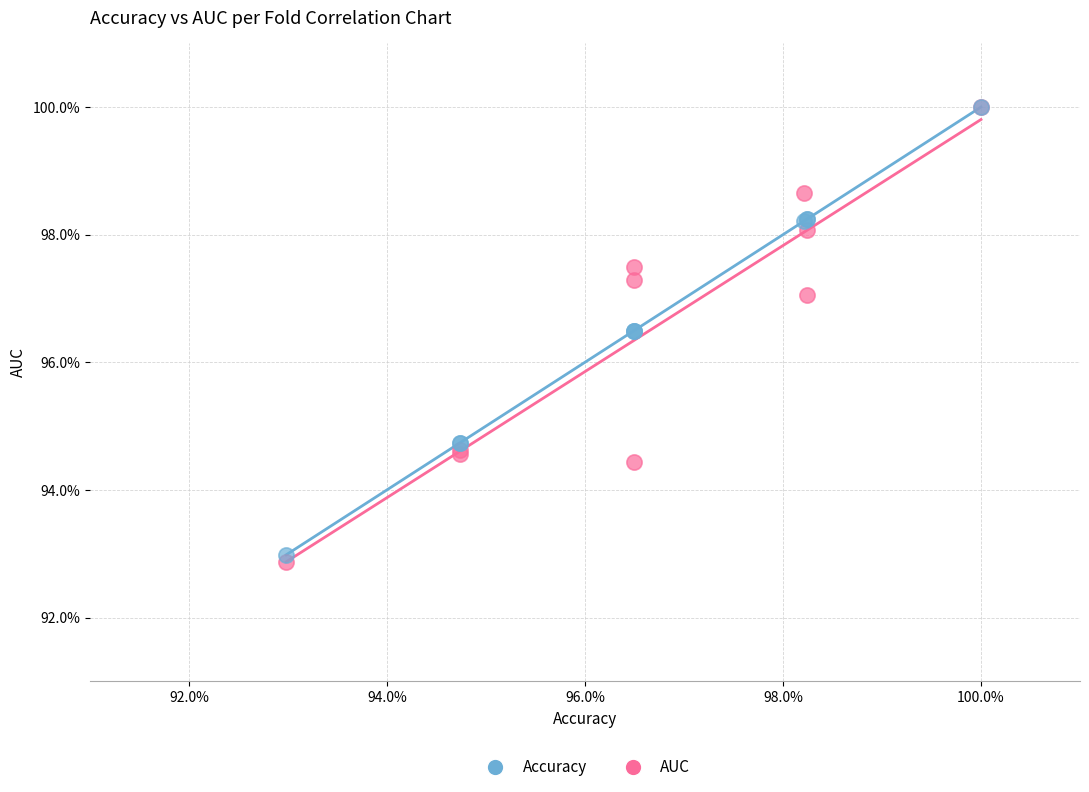

What are all the series names shown in the legend?

Accuracy, AUC